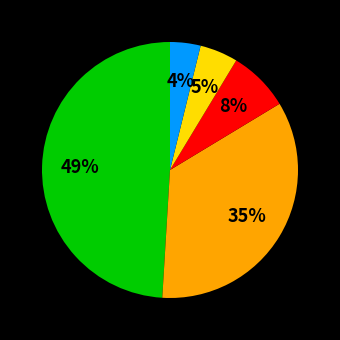

Is there any slice that represents more than half of the pie?

No